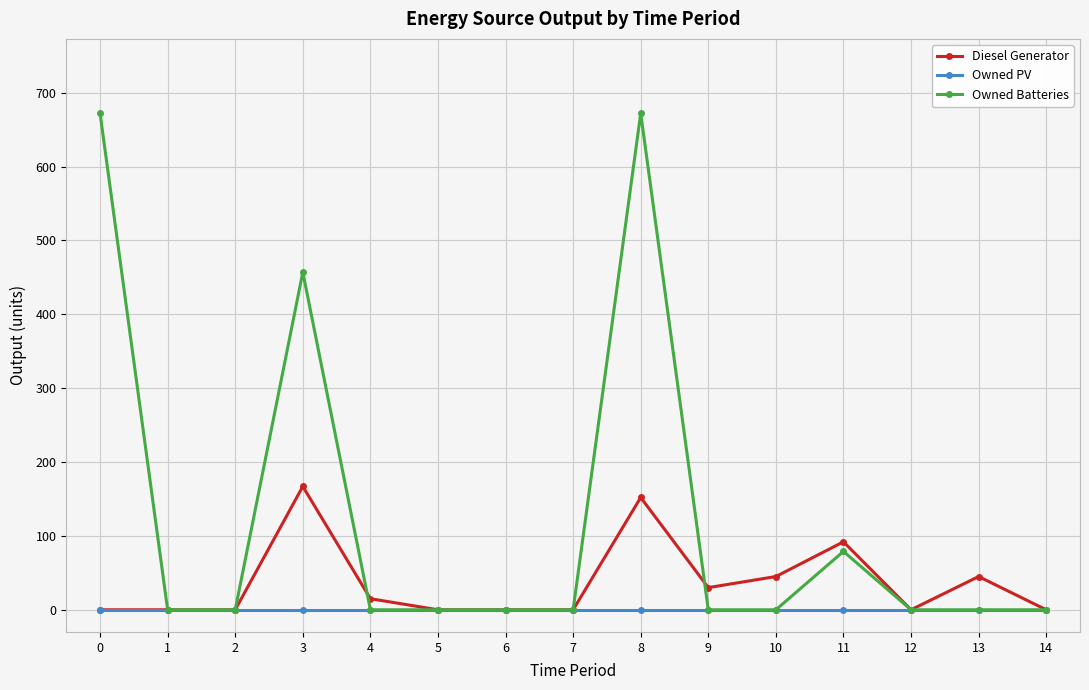

Which category has the highest value in the Diesel Generator series?

3